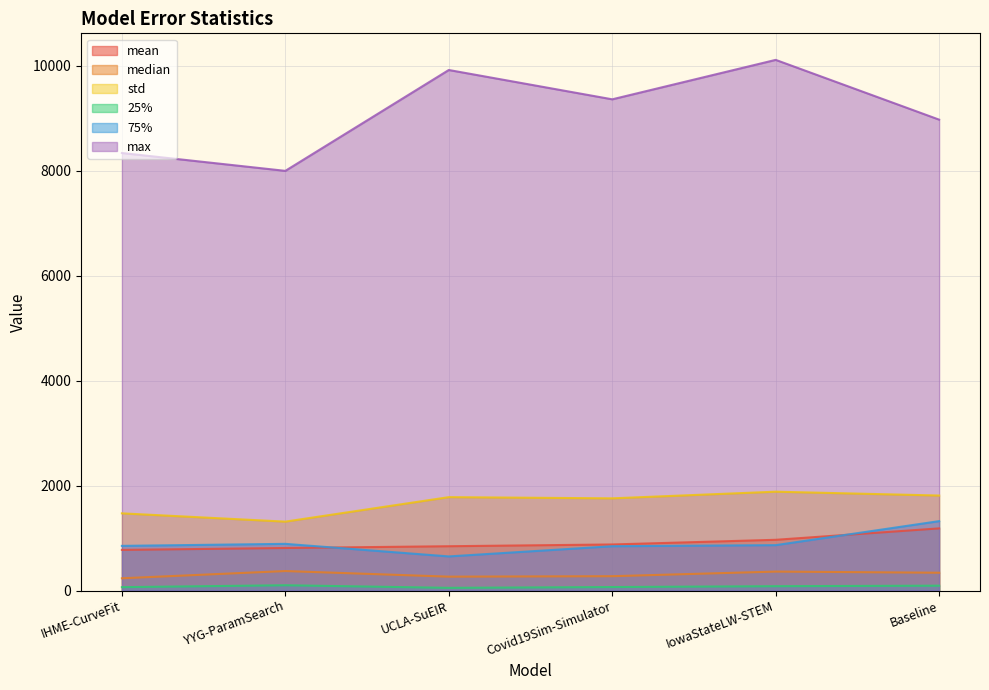

Reading right to left, transcribe all the data shown in this chart.

mean: 1185.4	967.8	878.9	845.3	811.5	775.4
median: 340.1	362.0	274.1	265.4	372.3	234.4
std: 1811.6	1884.9	1758.1	1780.9	1314.2	1472.1
25%: 93.4	83.5	67.4	52.0	101.5	65.1
75%: 1323.6	866.0	845.3	651.2	890.6	852.1
max: 8976.7	10116.0	9364.1	9923.0	8000.4	8340.9